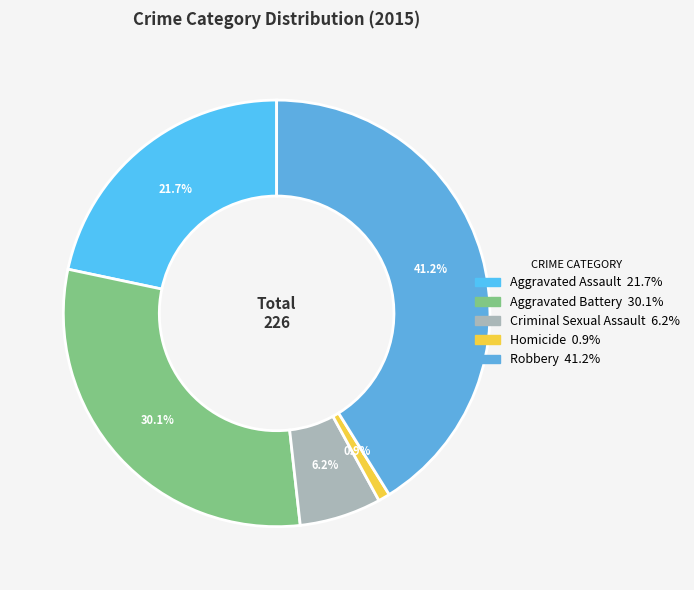

To the nearest percent, what is the difference between the Aggravated Battery and Criminal Sexual Assault slice percentages?

24%